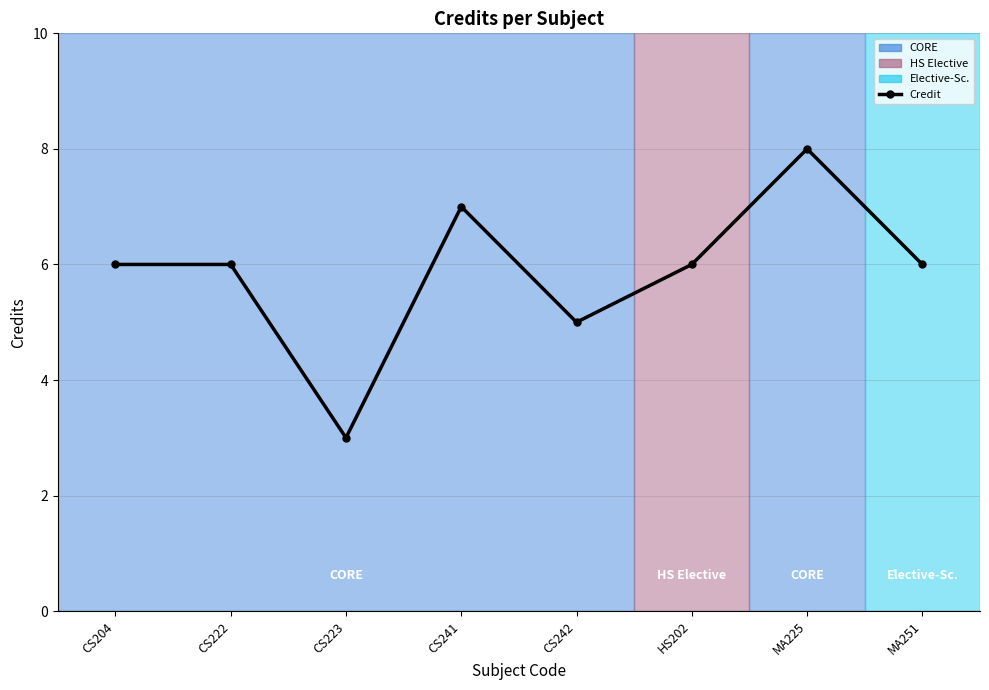

Reading right to left, transcribe all the data shown in this chart.

MA251=6	MA225=8	HS202=6	CS242=5	CS241=7	CS223=3	CS222=6	CS204=6